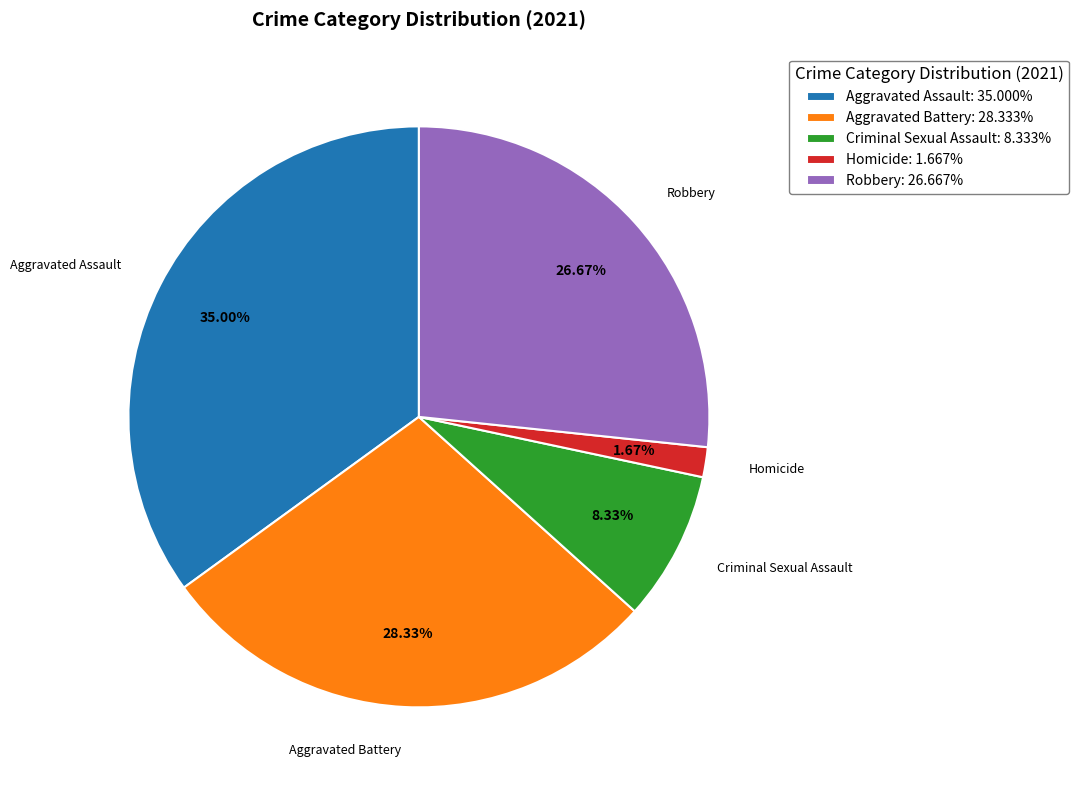

Count the number of slices in the pie.

5